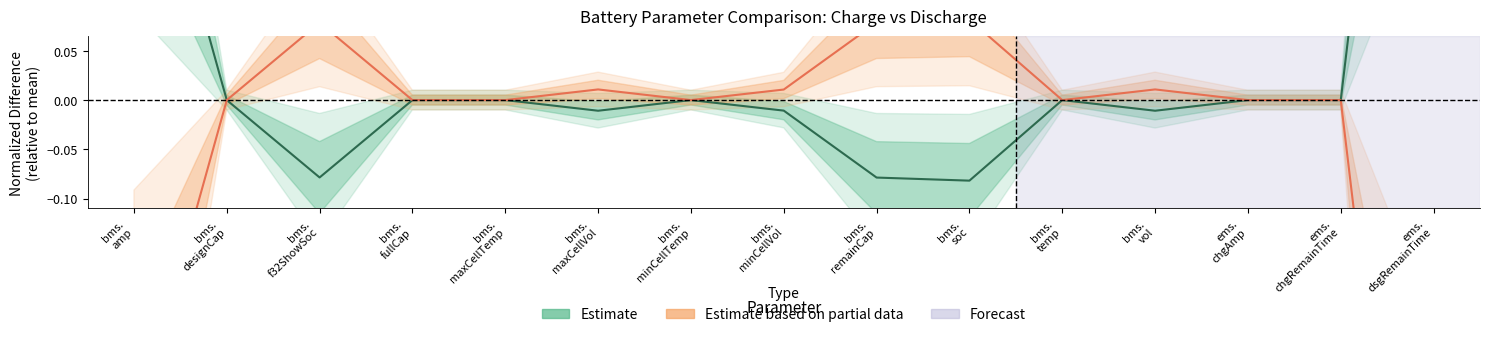

The value of Estimate at bms.
amp is 0.3. True or false?

True